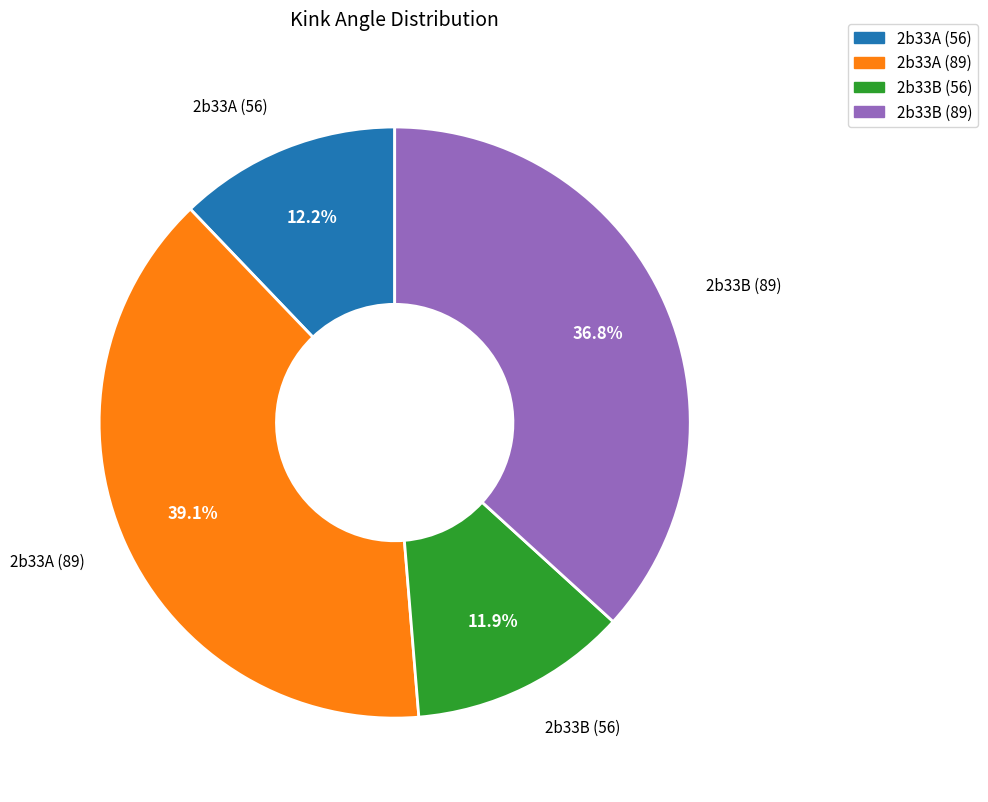

To the nearest percent, what is the difference between the 2b33B (89) and 2b33A (56) slice percentages?

25%